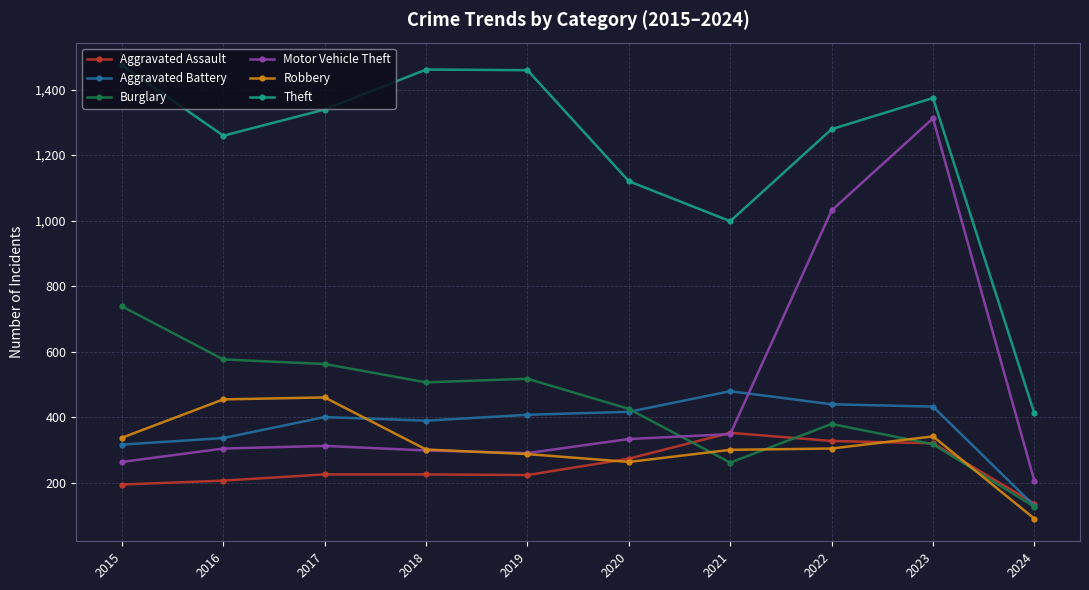

Is the value of Robbery at 2022 greater than the value of Theft at 2020?

No